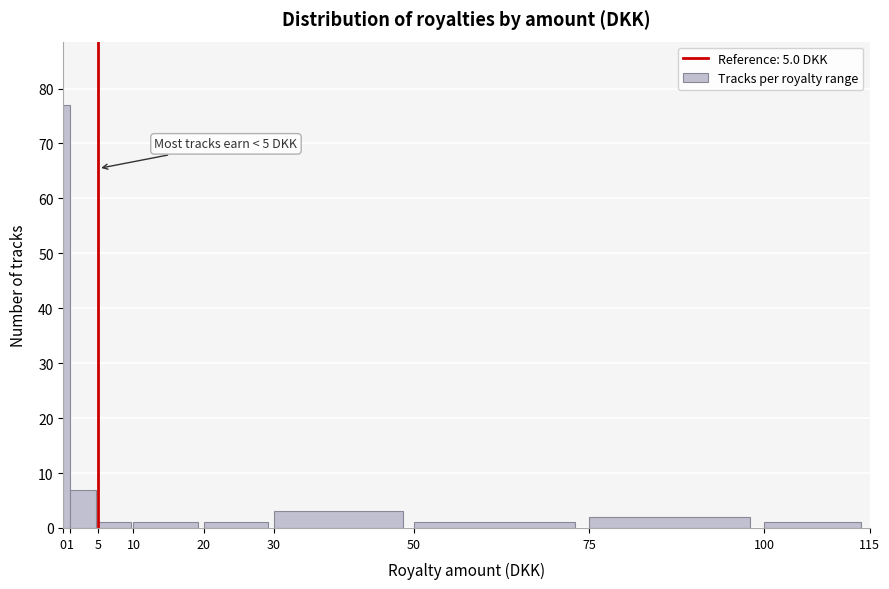

Which range on the x-axis has the tallest bar?

0 to 1